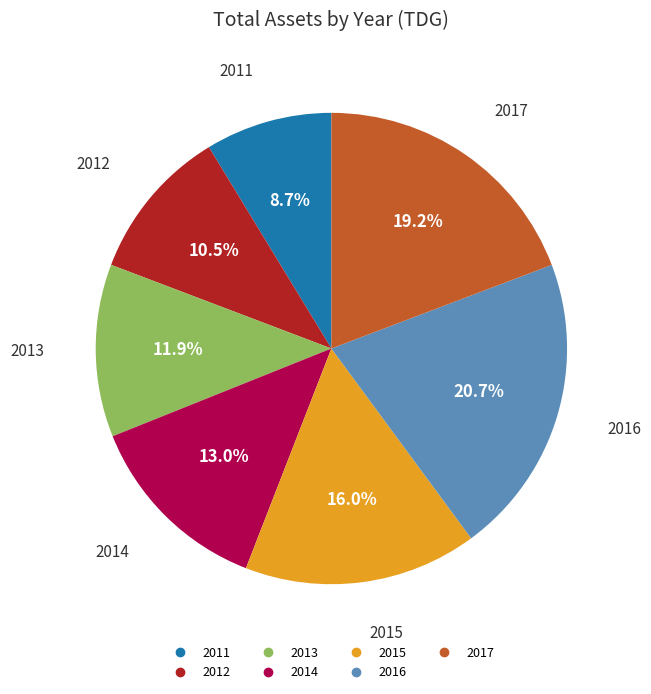

Combined, what portion of the pie is 2012 and 2014?

23.5%